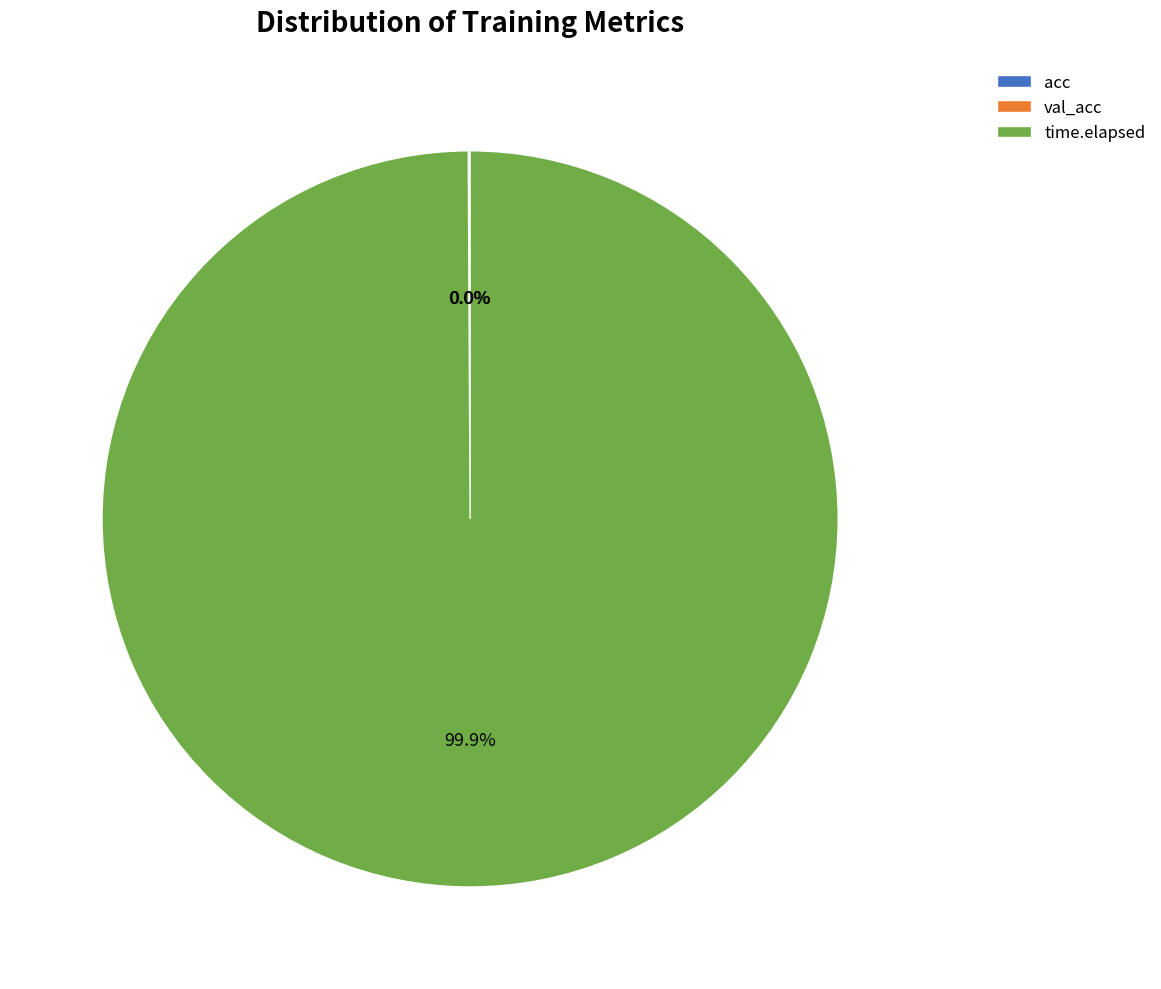

Is there any slice that represents more than half of the pie?

Yes